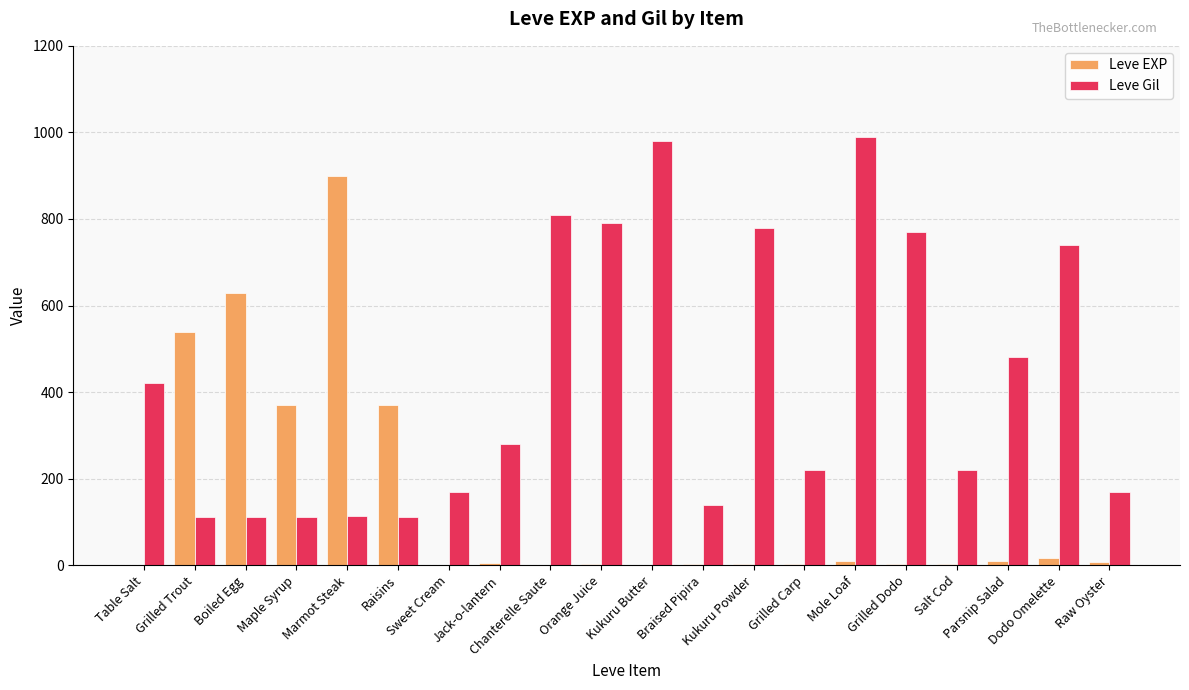

Does the chart contain stacked bars?

No